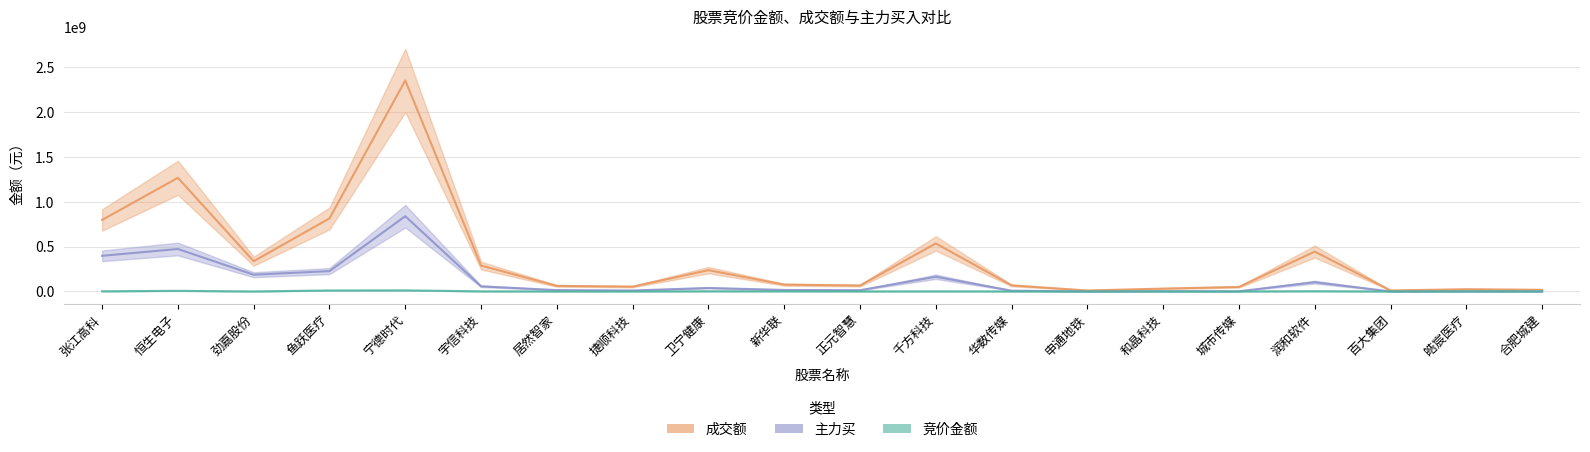

Reading left to right, list all the values displayed in this chart.

成交额: 798053506	1268304992	337448727	814815672	2354412853	288789069	62375234	53635705	237392763	75954099	65806974	535844535	67649096	10901863	31966532	50388702	444907270	11301697	24883233	18404571
主力买: 397761223	473892159	186906279	226959813	839742577	57320800	14970112	10896780	38895442	16651701	13794518	164211001	8575744	0	2981356	2043264	103405306	0	1980722	1409715
竞价金额: 1894904	6904258	103750	11011737	12222218	1270289	168510	52320	2090136	1939360	348705	1342600	528660	821	52917	119540	2824902	20815	303992	52808